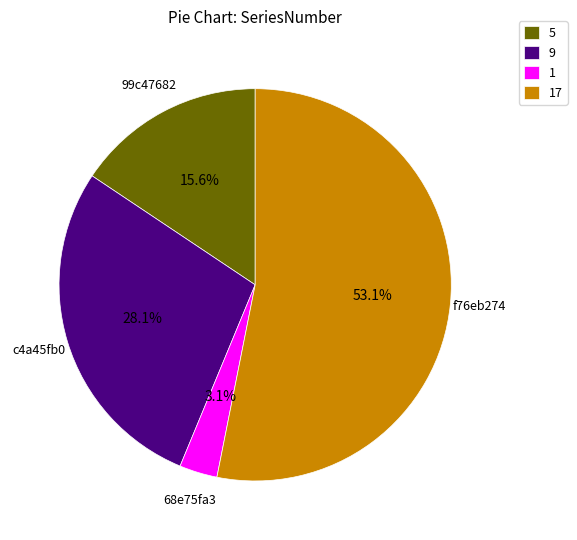

Which slice is the largest?

17